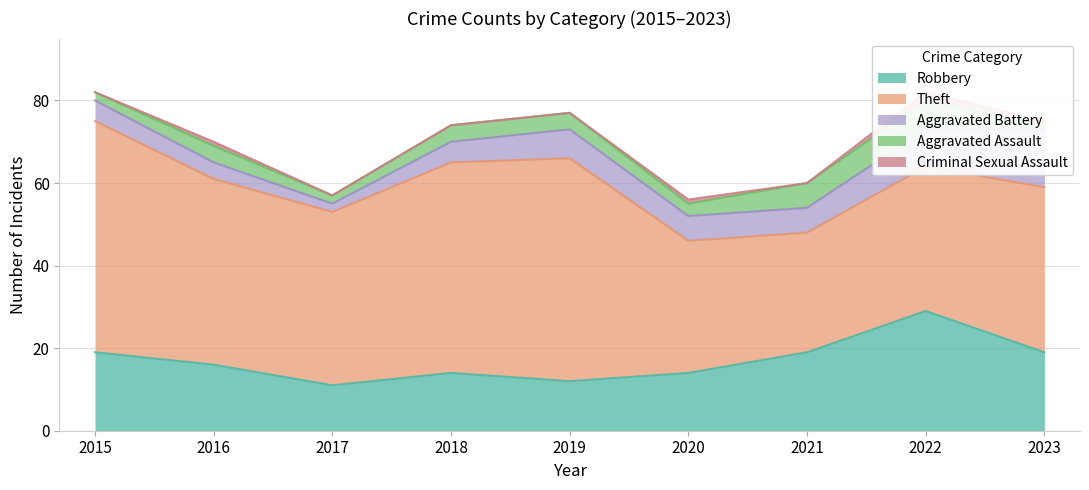

Count the number of data series in this chart.

5